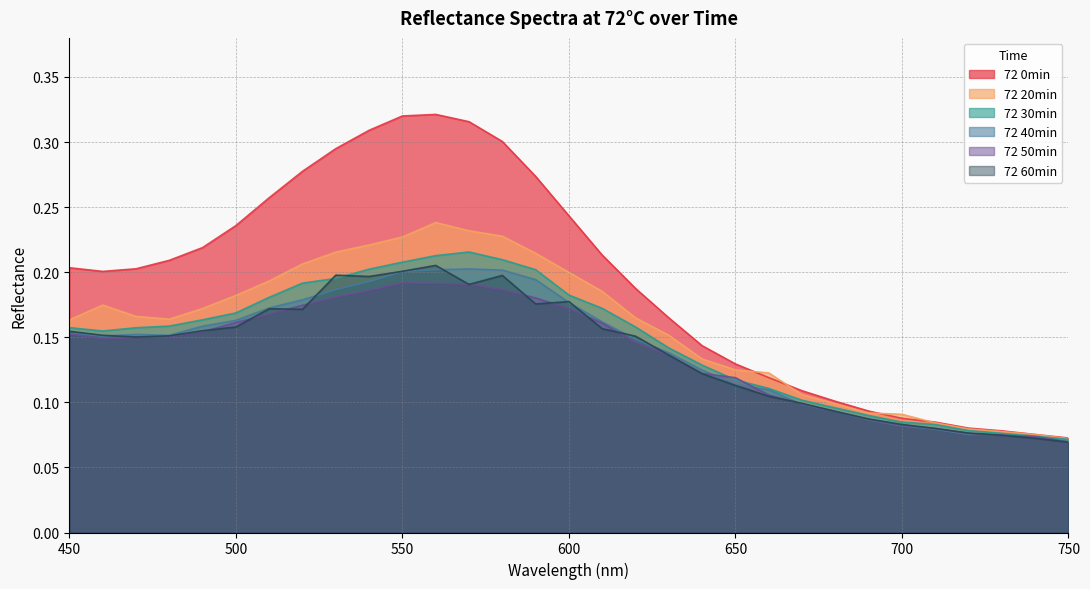

Which has a higher value, 530 or 580?

580